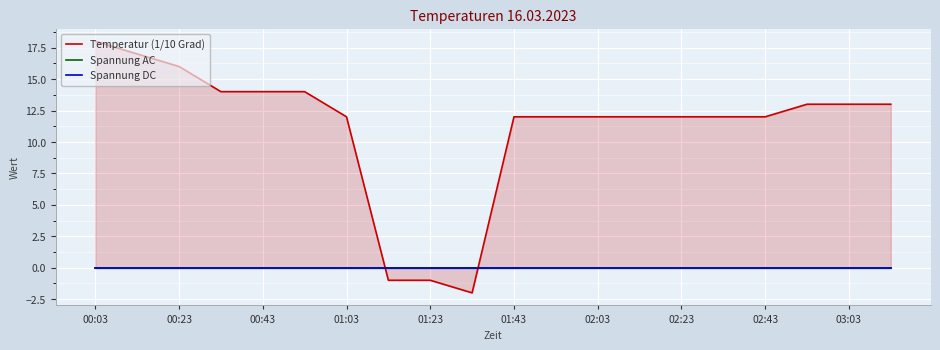

True or false: Spannung AC and Spannung DC cross at least once.

False